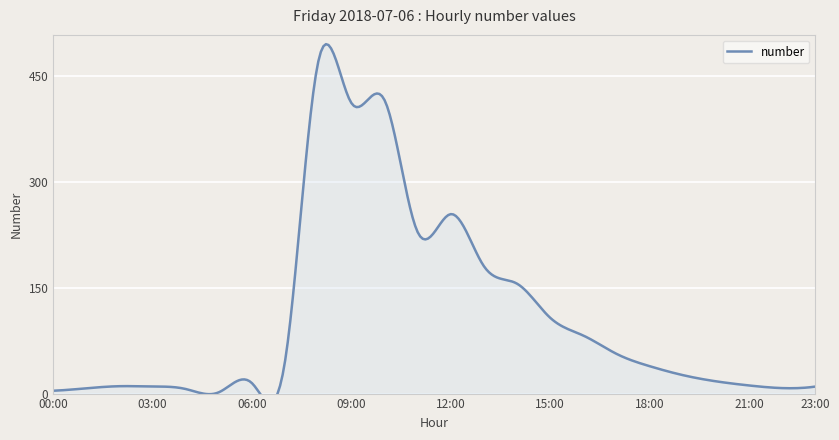

Reading left to right, transcribe all the data shown in this chart.

00:00=4.0	01:00=7.5	02:00=10.5	03:00=10.0	04:00=6.5	05:00=1.9	06:00=14.7	07:00=47.0	08:00=470.0	09:00=411.2	10:00=415.3	11:00=228.4	12:00=254.0	13:00=180.2	14:00=155.5	15:00=107.3	16:00=82.1	17:00=56.3	18:00=38.8	19:00=26.2	20:00=17.4	21:00=11.5	22:00=7.8	23:00=9.9